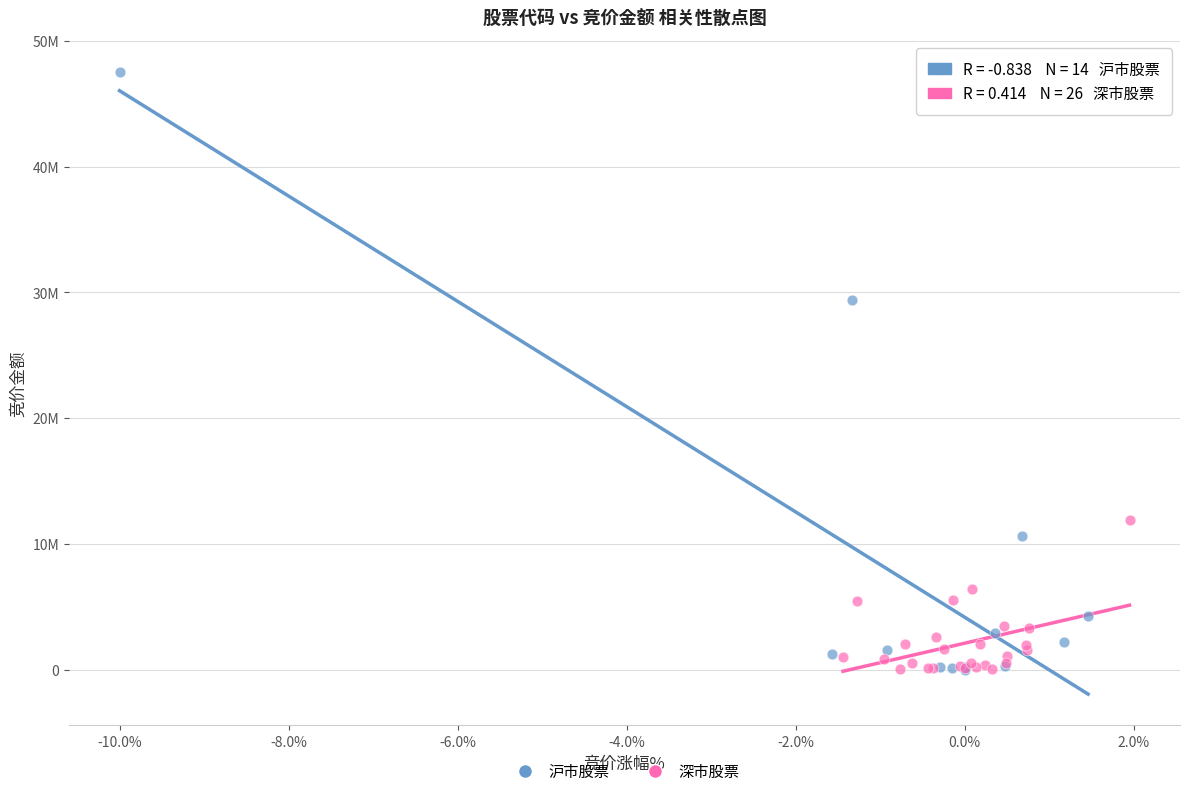

What are all the series names shown in the legend?

沪市股票, 深市股票